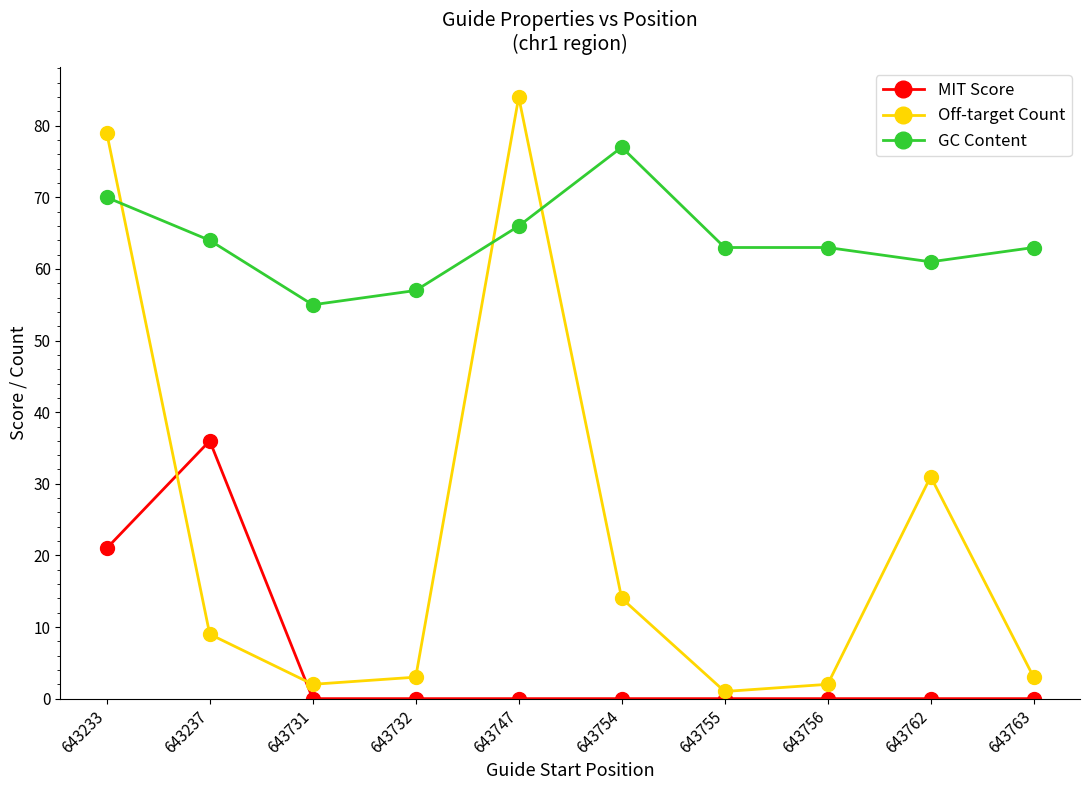

What is the difference between the highest and lowest values at 643237?

55